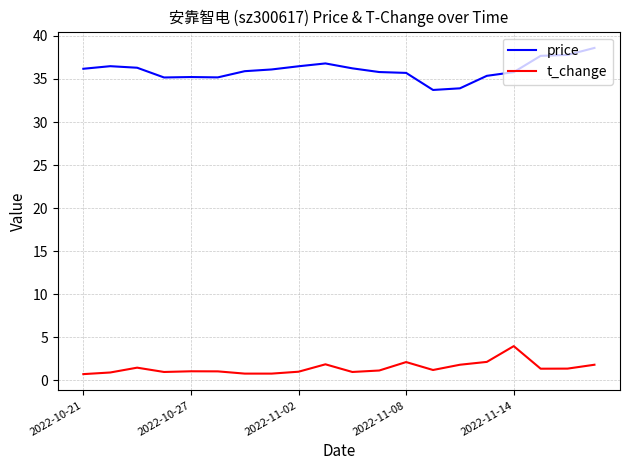

True or false: price and t_change intersect in this chart.

False